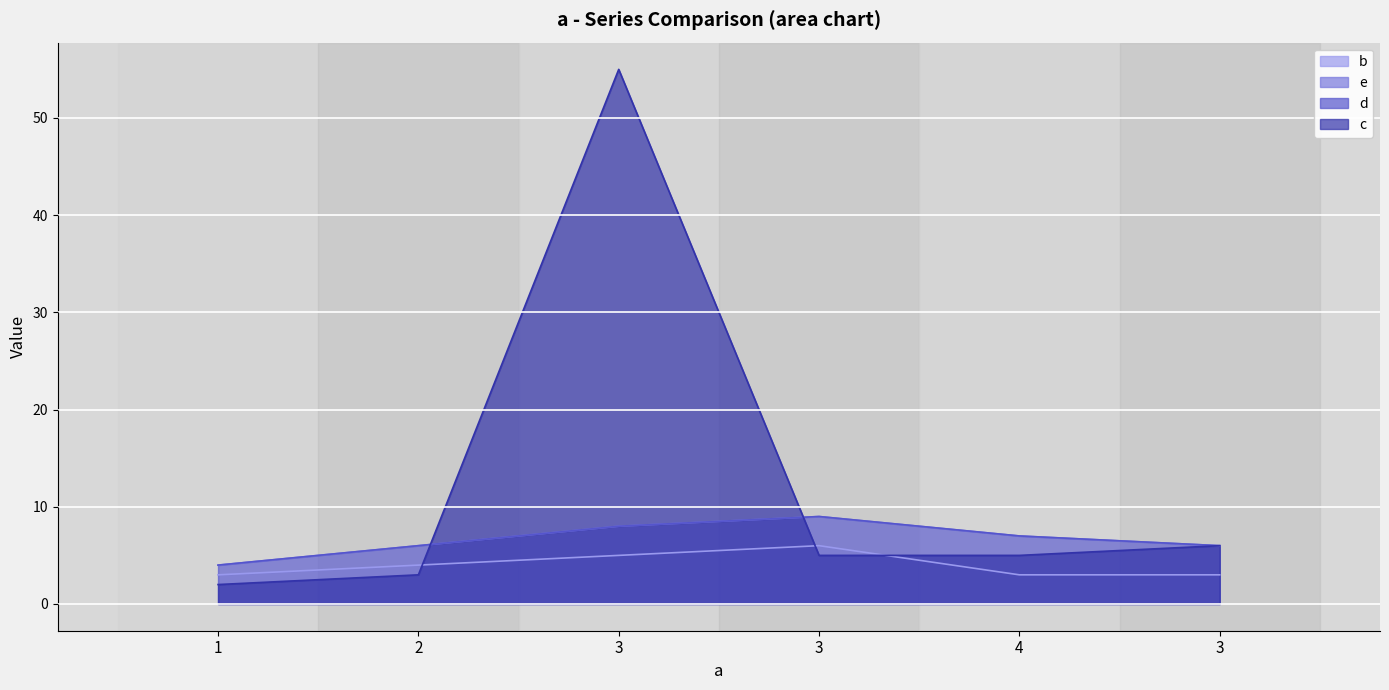

At which label does d first exceed 7?

3